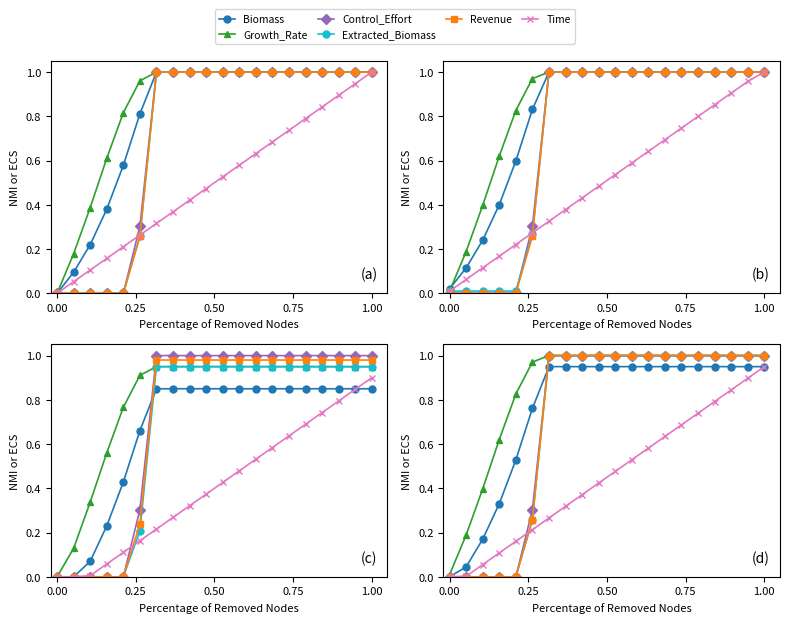

How many distinct data groups are displayed?

6